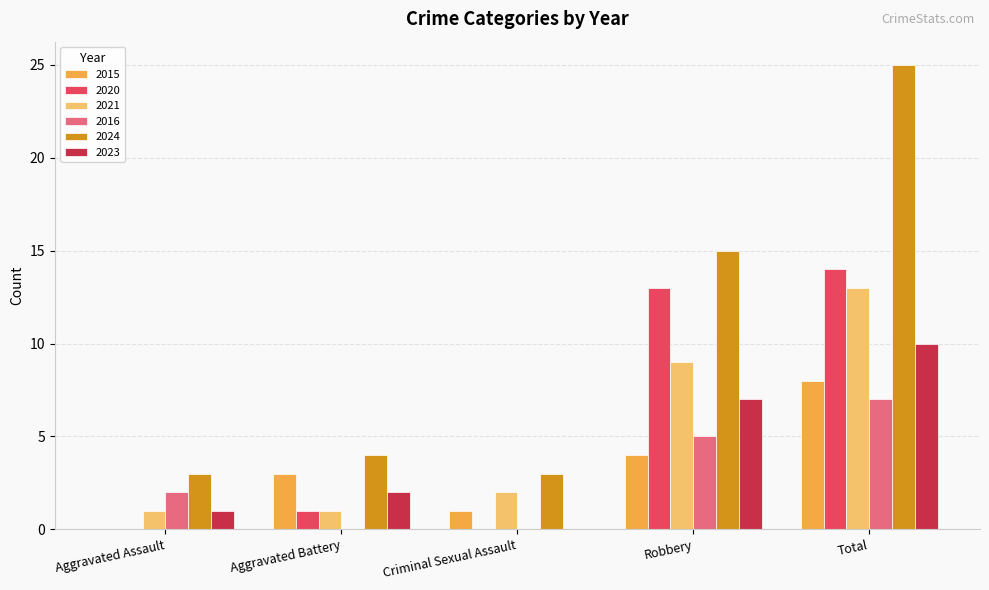

What is the average value of the 2024 series?

10